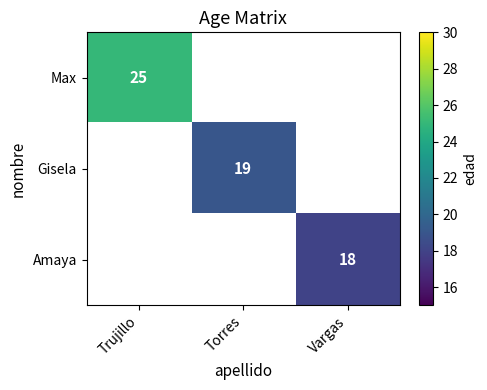

True or false: Max has a value of 25 at Trujillo.

True